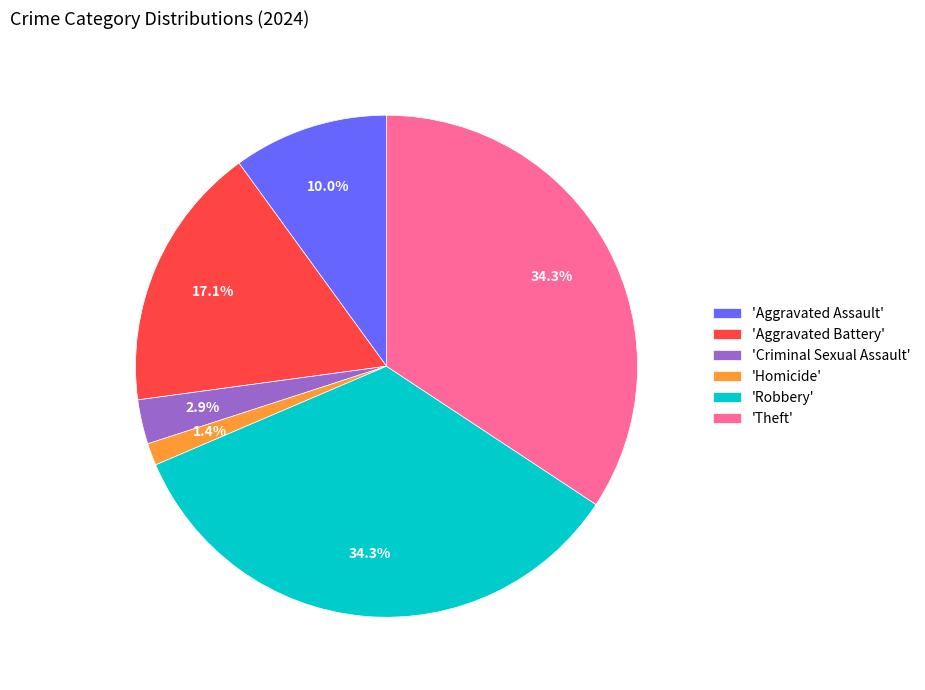

Between 'Homicide' and 'Theft', which is larger?

'Theft'